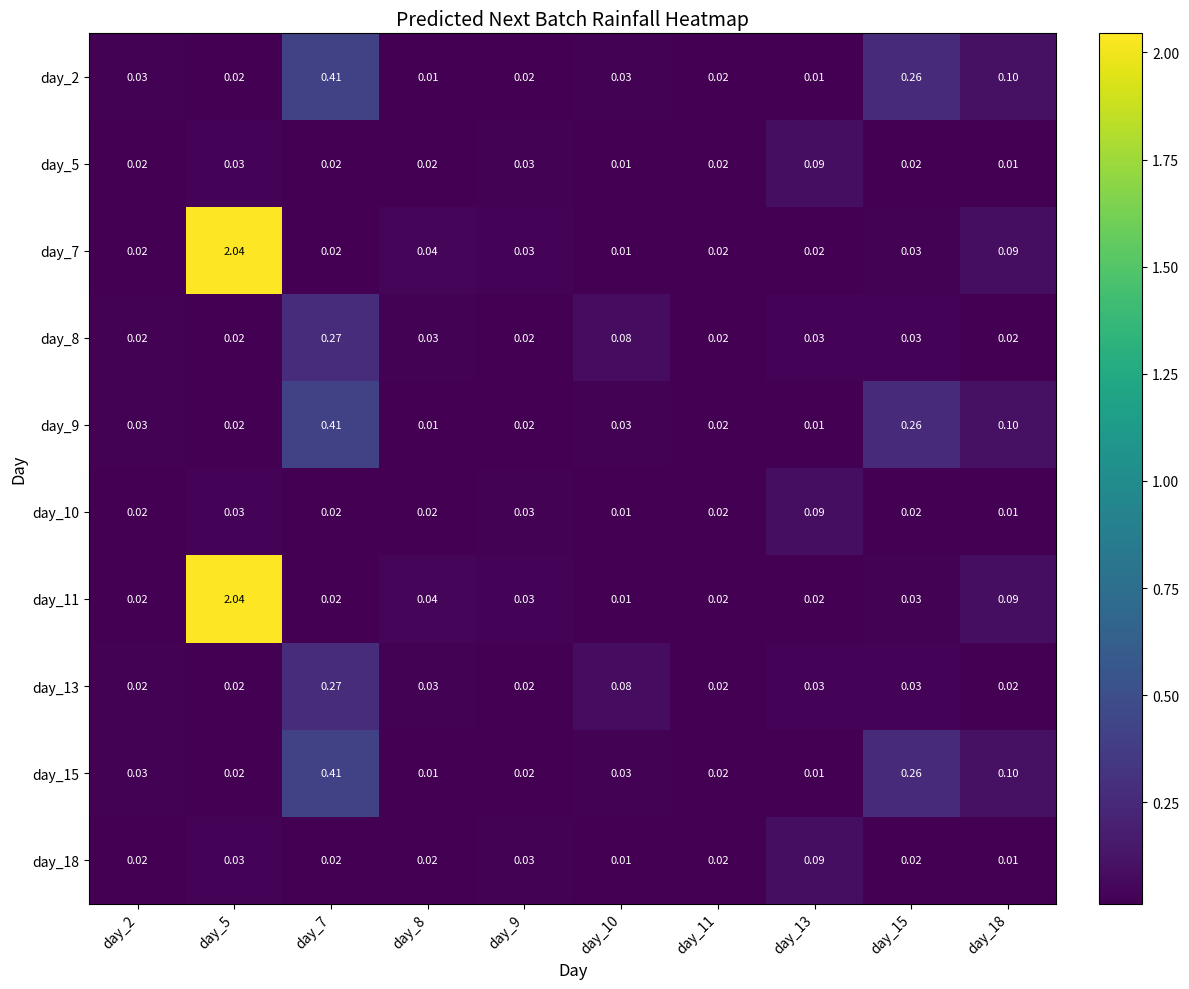

Count the number of categories in the chart.

10